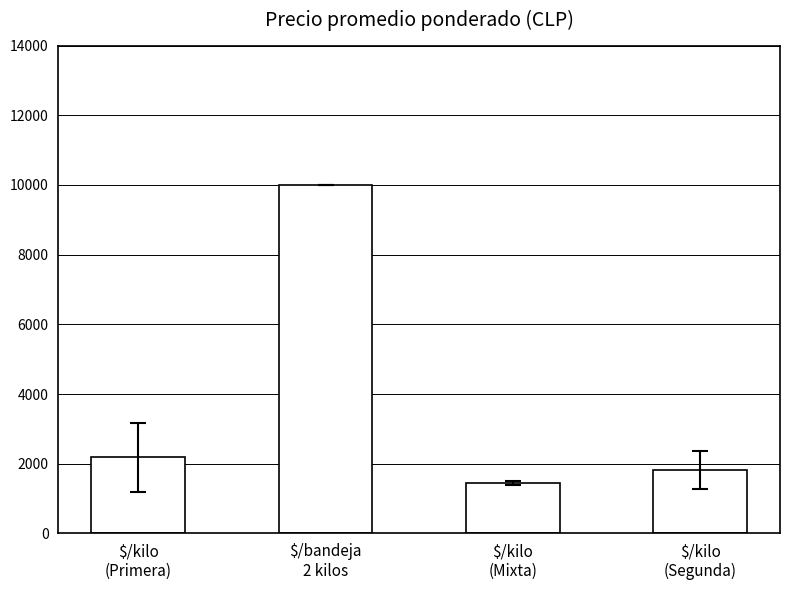

What is the value of the 2nd bar from the left?

10000.0